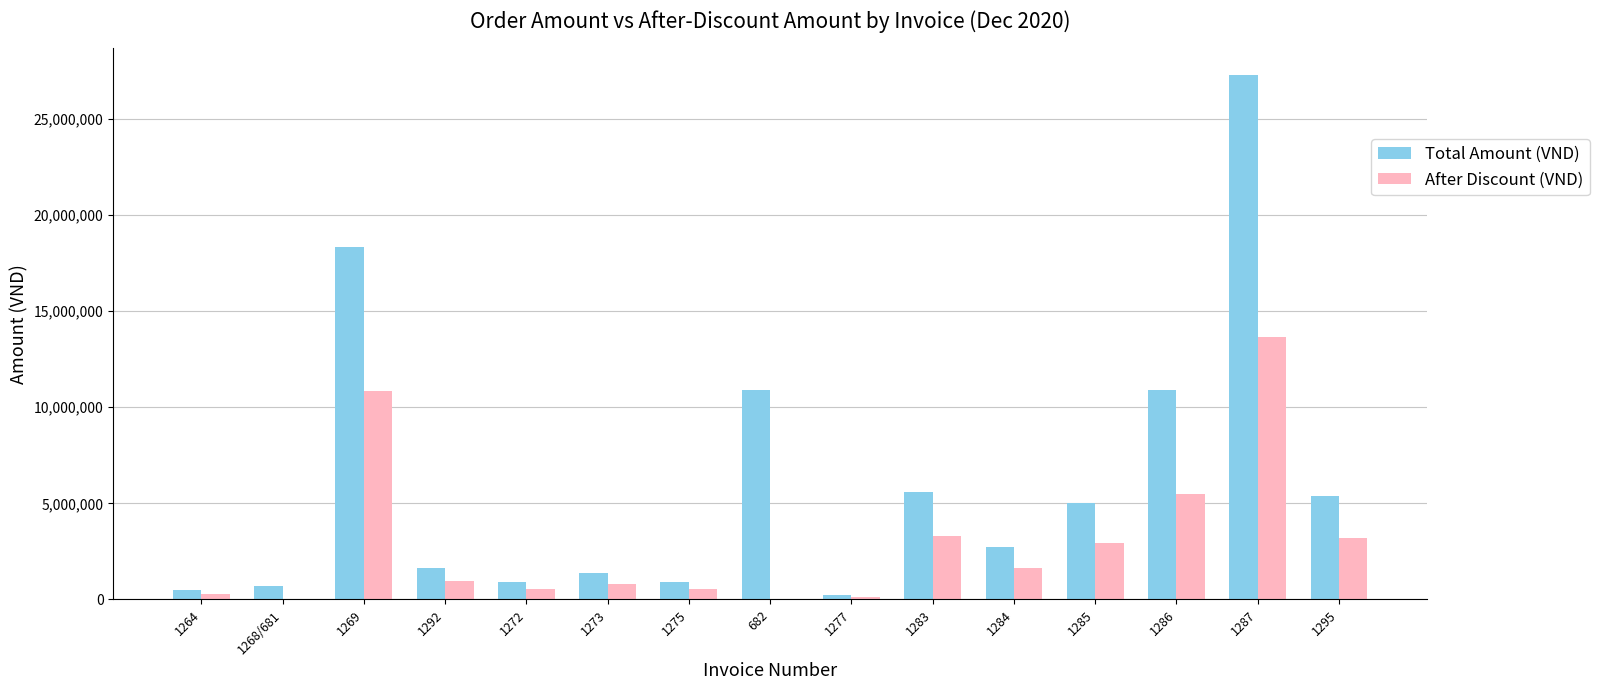

Is it true that Total Amount (VND) equals 27300000 at 1287?

True